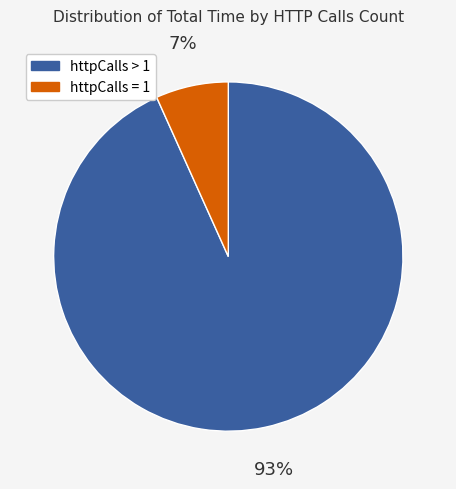

Is there any slice that represents more than half of the pie?

Yes